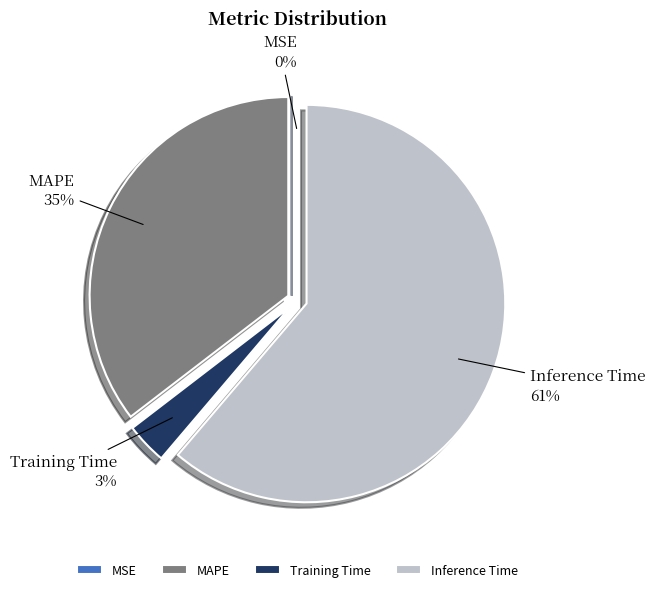

The Training Time slice represents 3% of the pie. True or false?

True